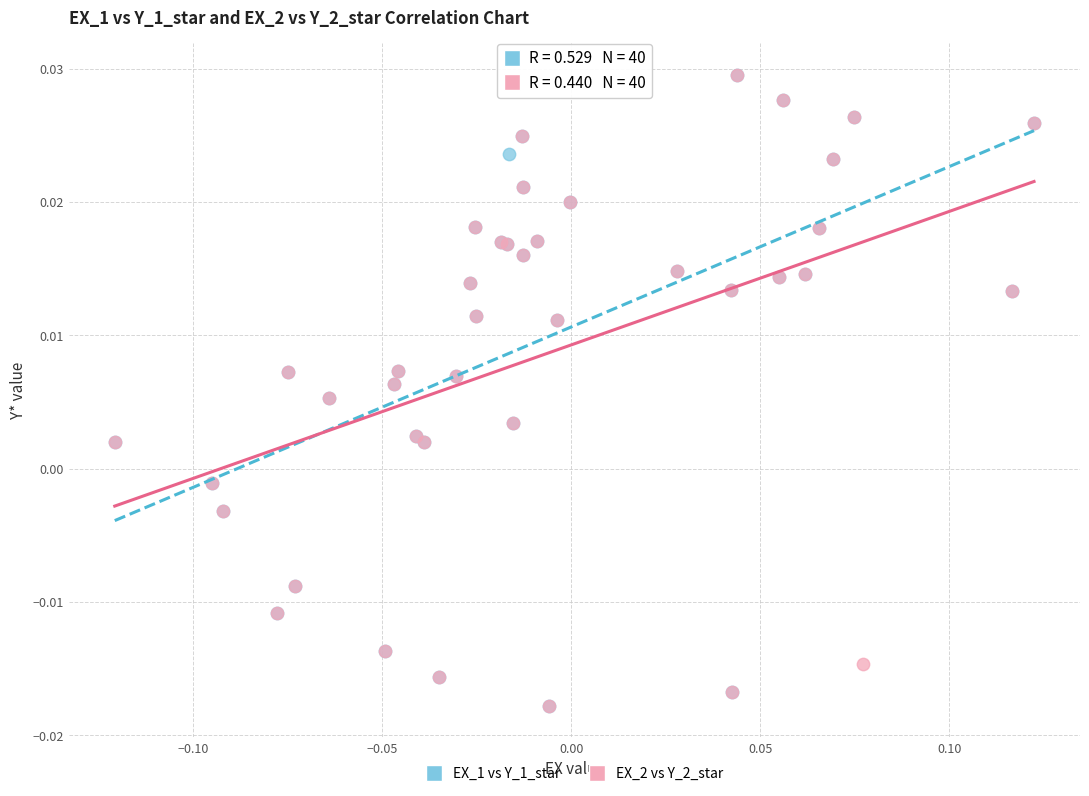

What are all the series names shown in the legend?

EX_1 vs Y_1_star, EX_2 vs Y_2_star